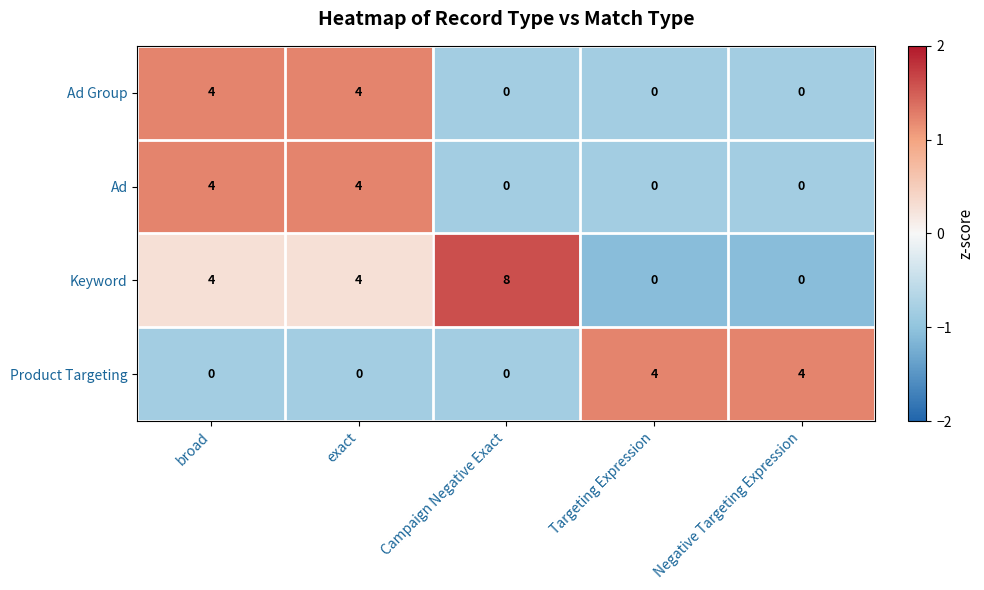

Which series has the largest range (max minus min)?

Keyword